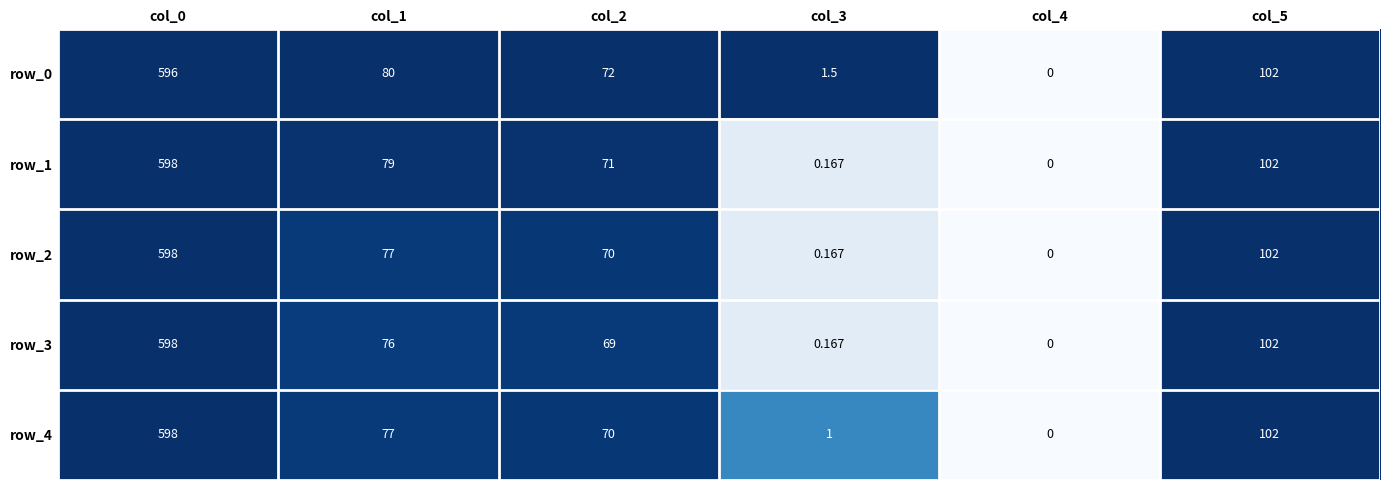

Read the row_0 value at col_1.

80.0